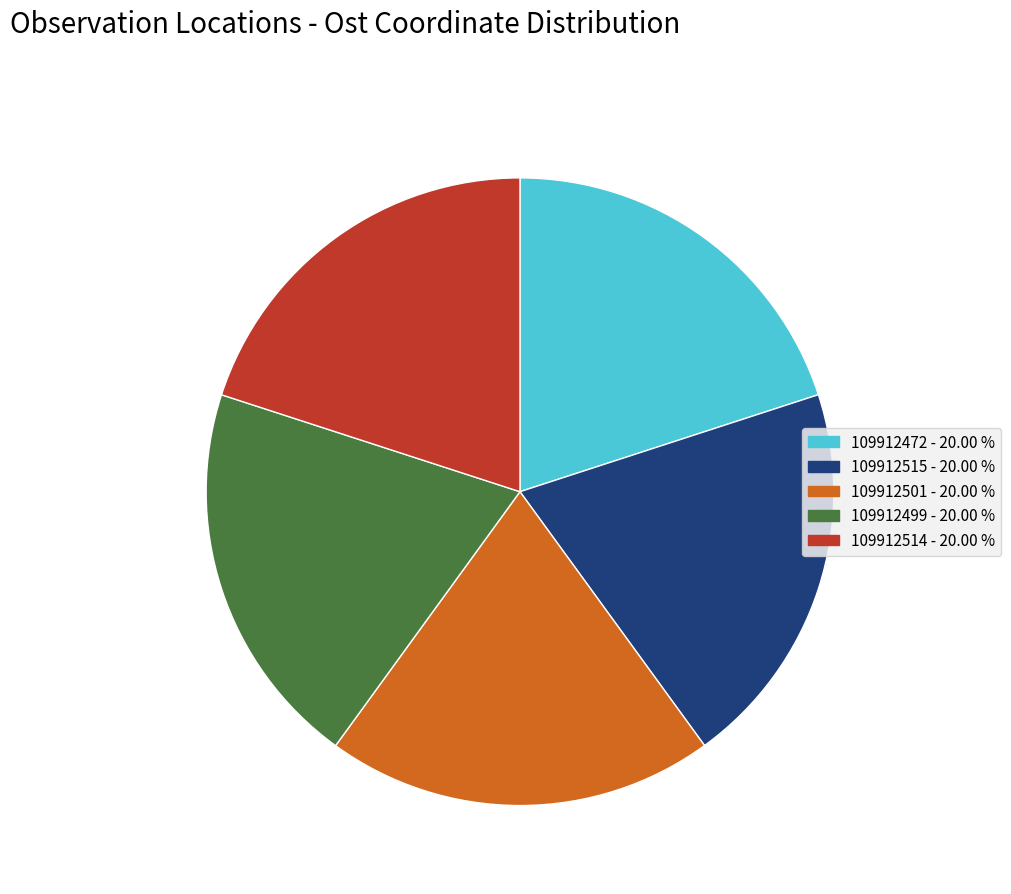

Does 109912499 represent more than half of the total?

No